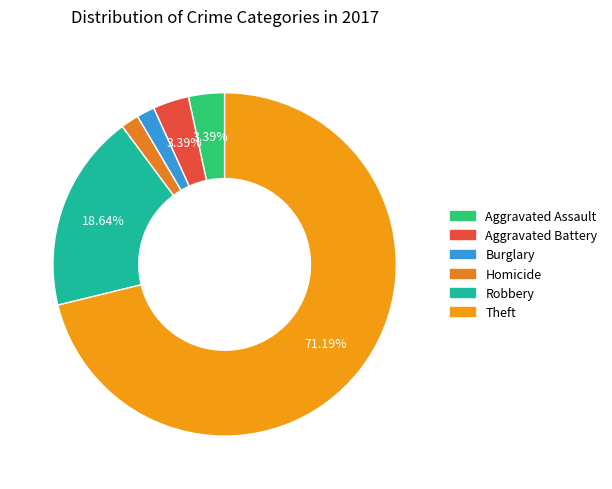

How many segments does this pie chart have?

6